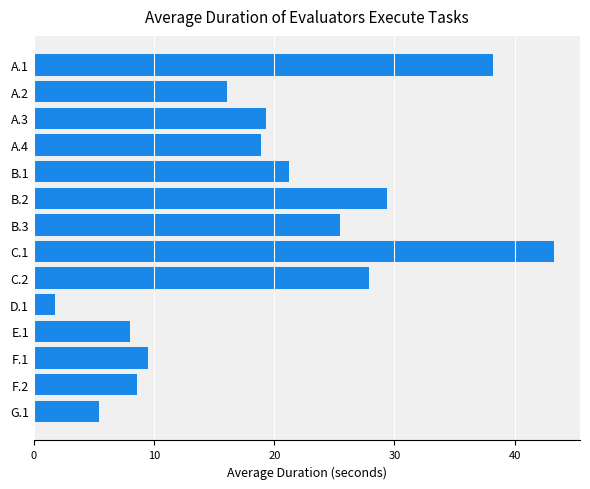

True or false: the data shows 38.2 at A.1.

True